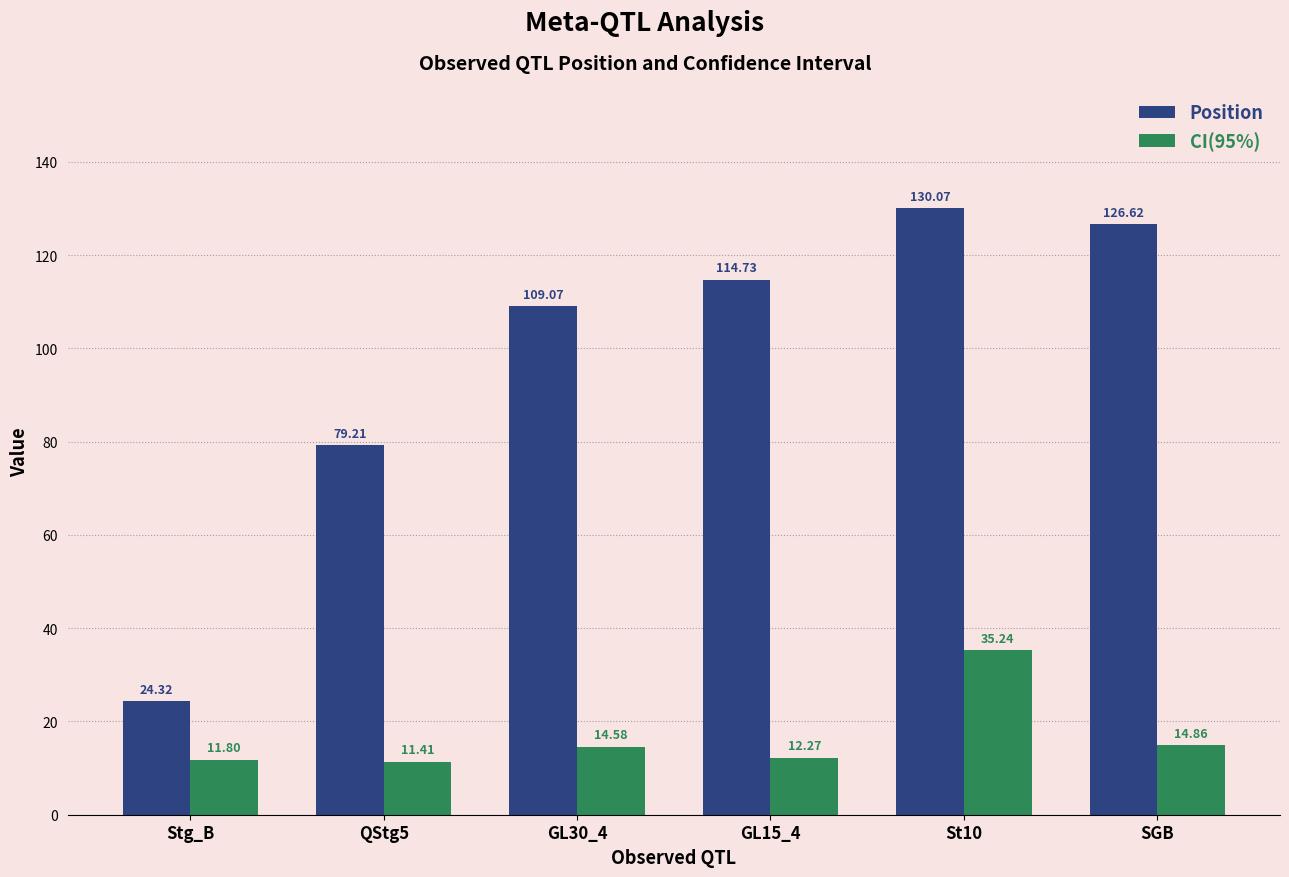

What is the total value across all series at Stg_B?

36.1